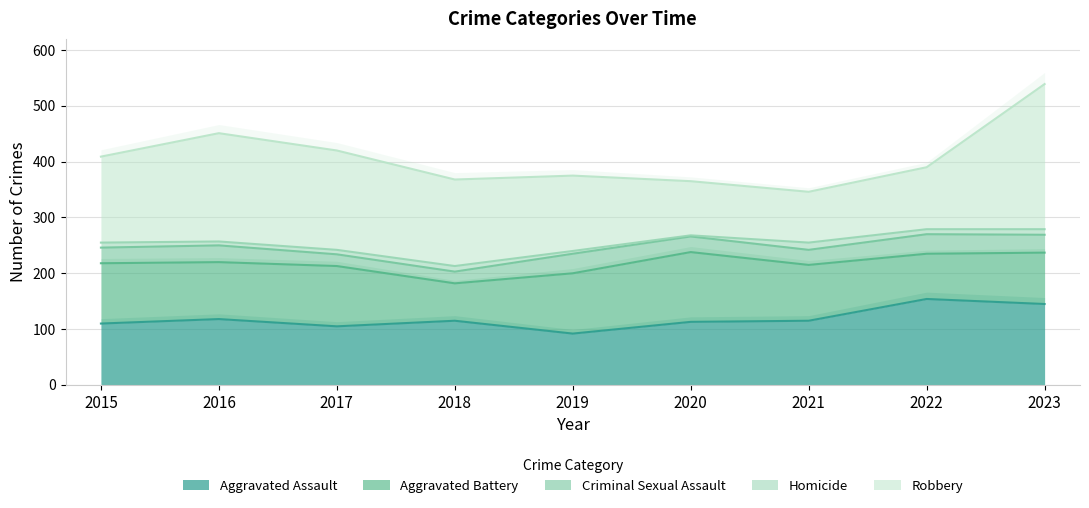

At how many categories does at least one series exceed 112?

9